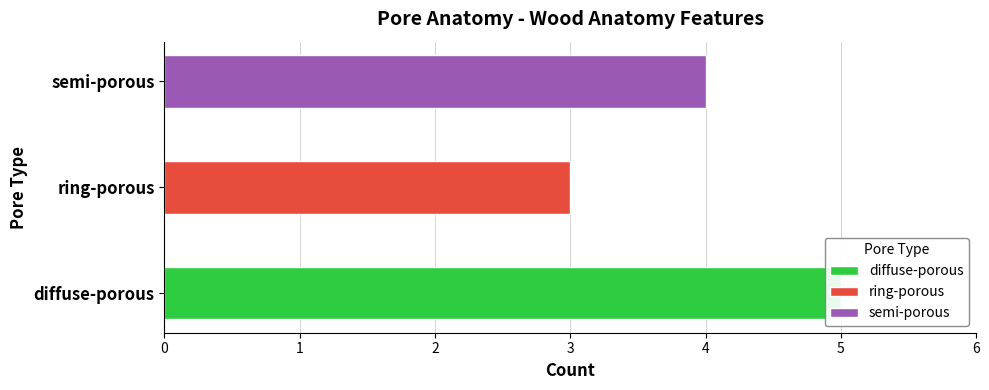

How many bars are there in total?

3